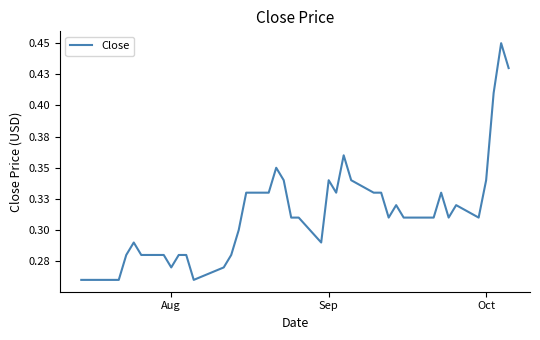

What is the sum of all values?

12.6